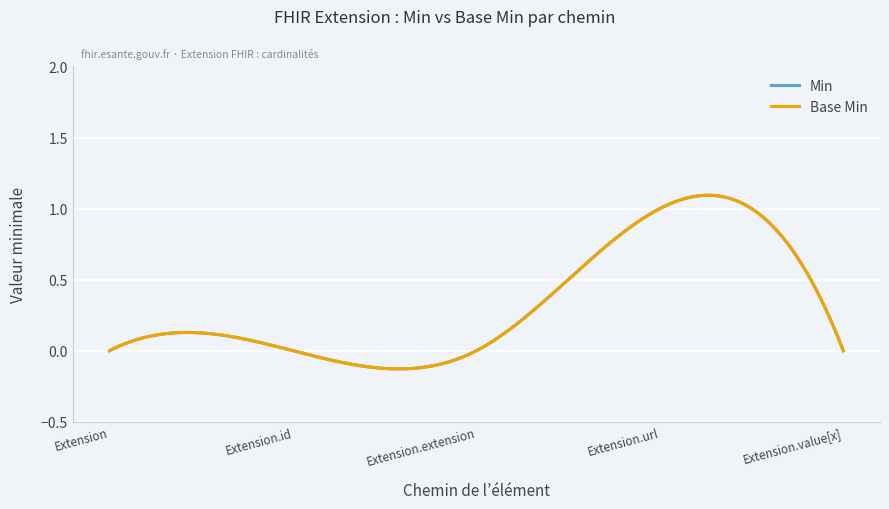

Does the chart have visible grid lines?

Yes